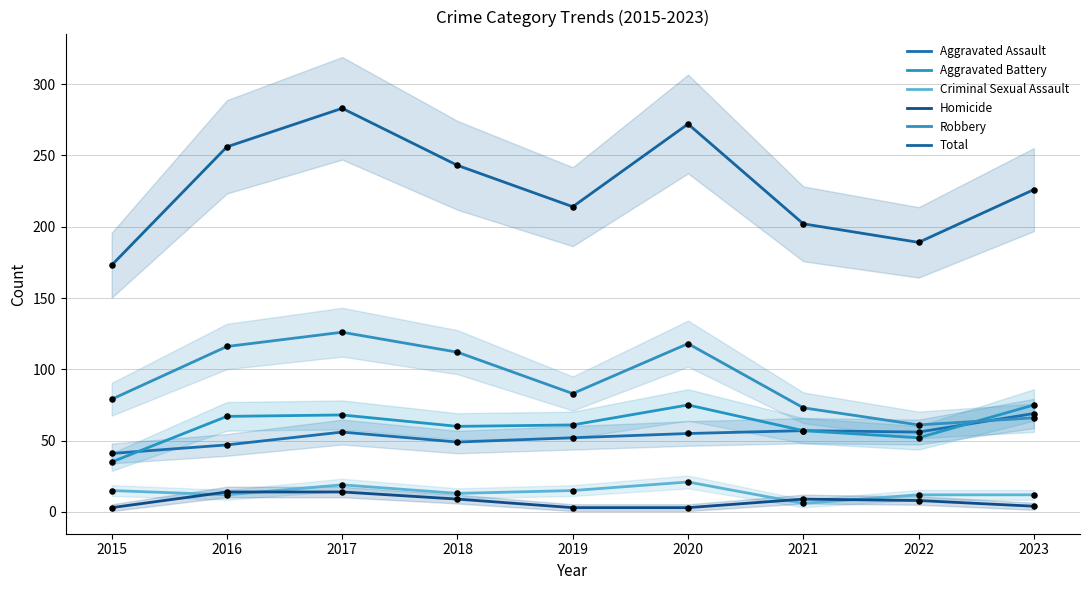

Is the value of Robbery at 2022 greater than the value of Homicide at 2022?

Yes